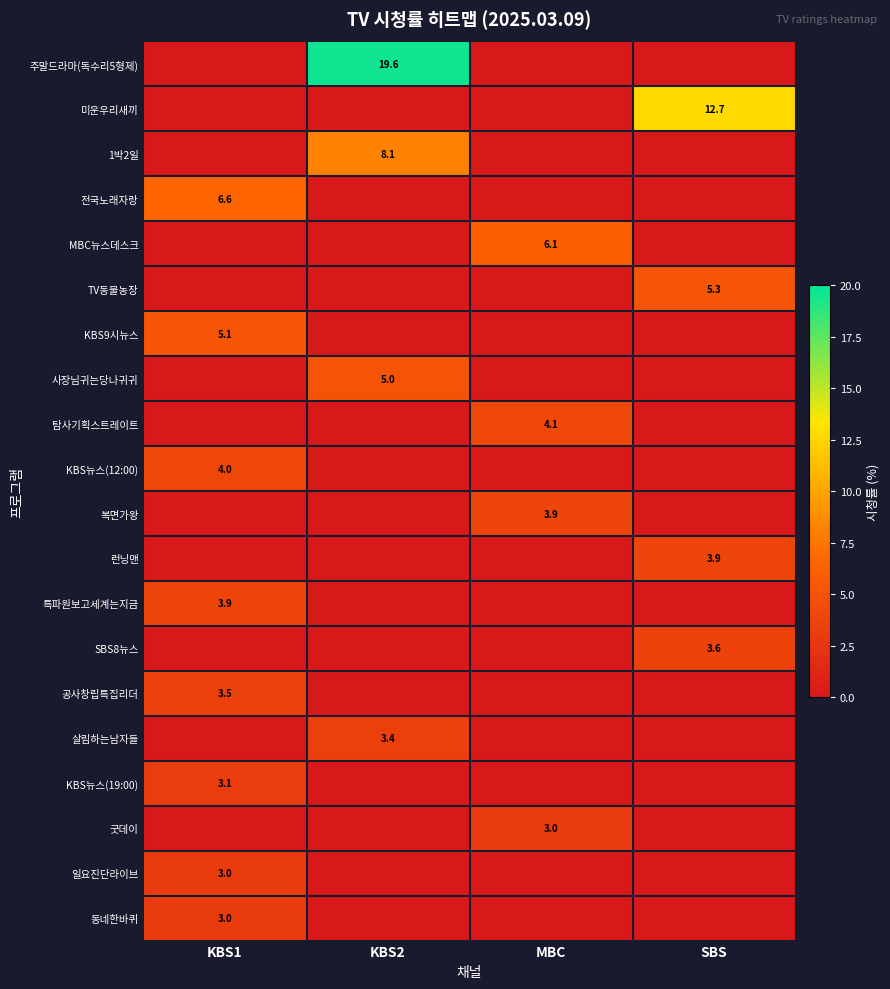

Is it true that KBS9시뉴스 equals 1.6 at KBS1?

False